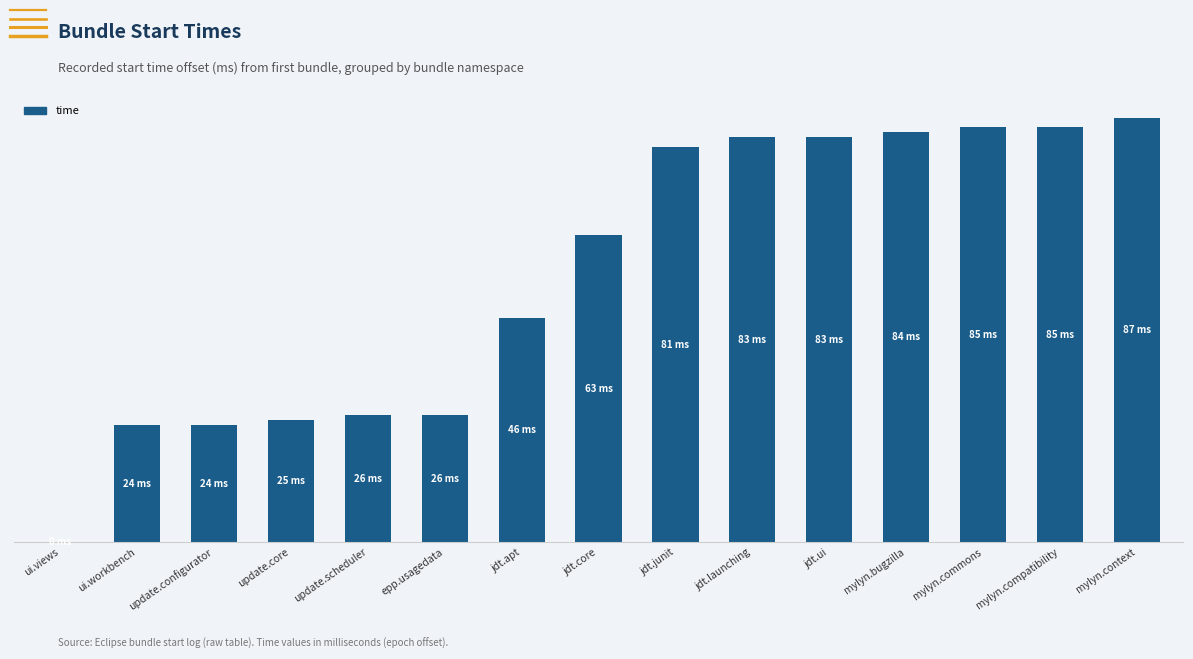

Approximately how many times larger is the value at jdt.junit compared to jdt.ui?

1.0